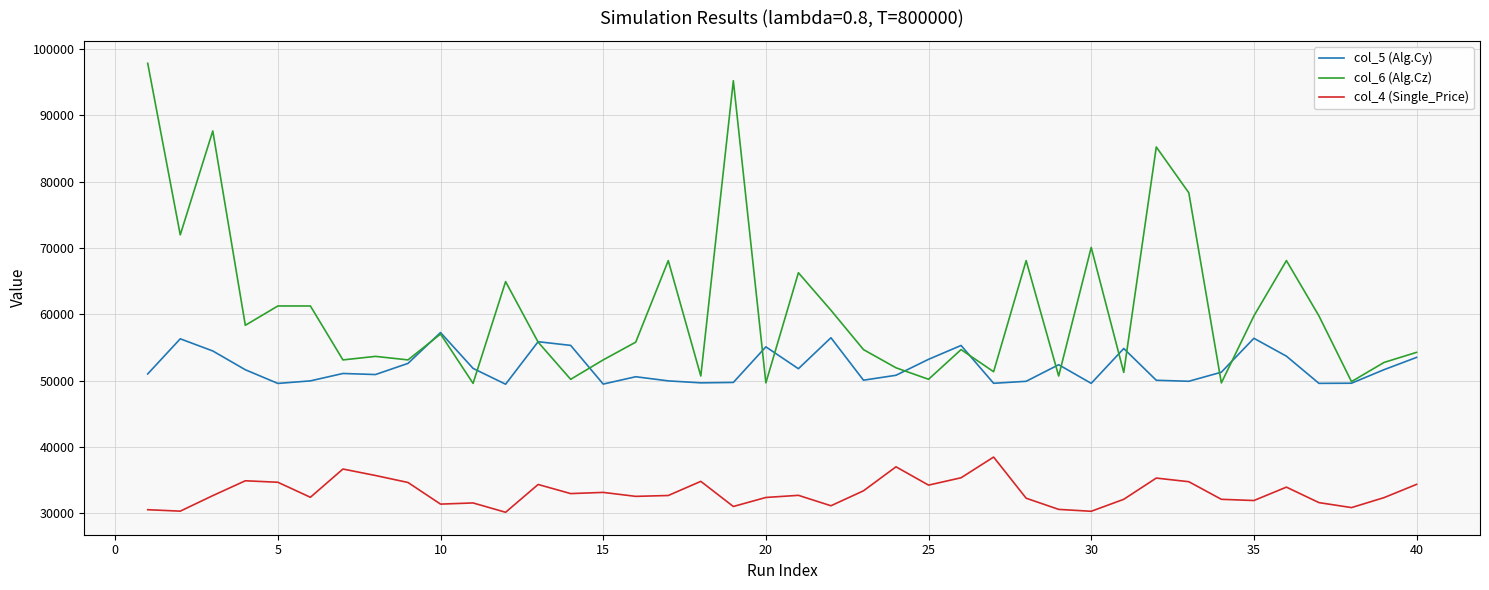

Which series has the largest range (max minus min)?

col_6 (Alg.Cz)